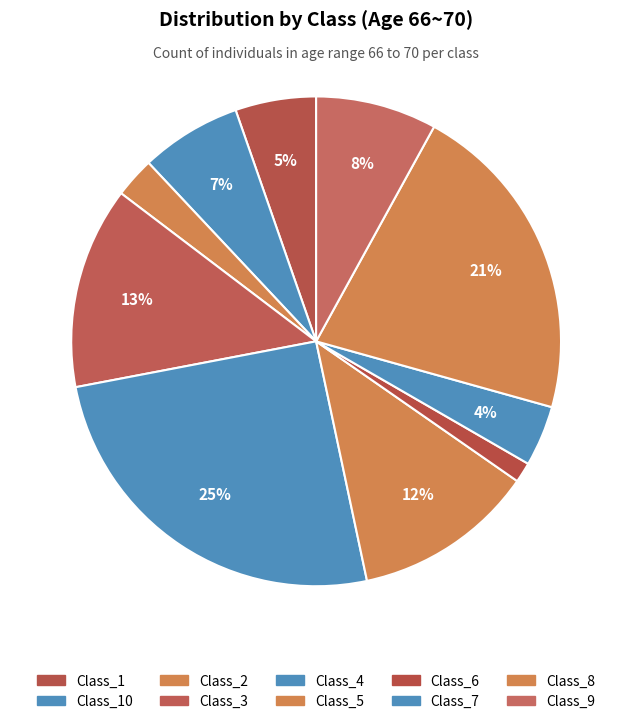

Count the number of slices in the pie.

10